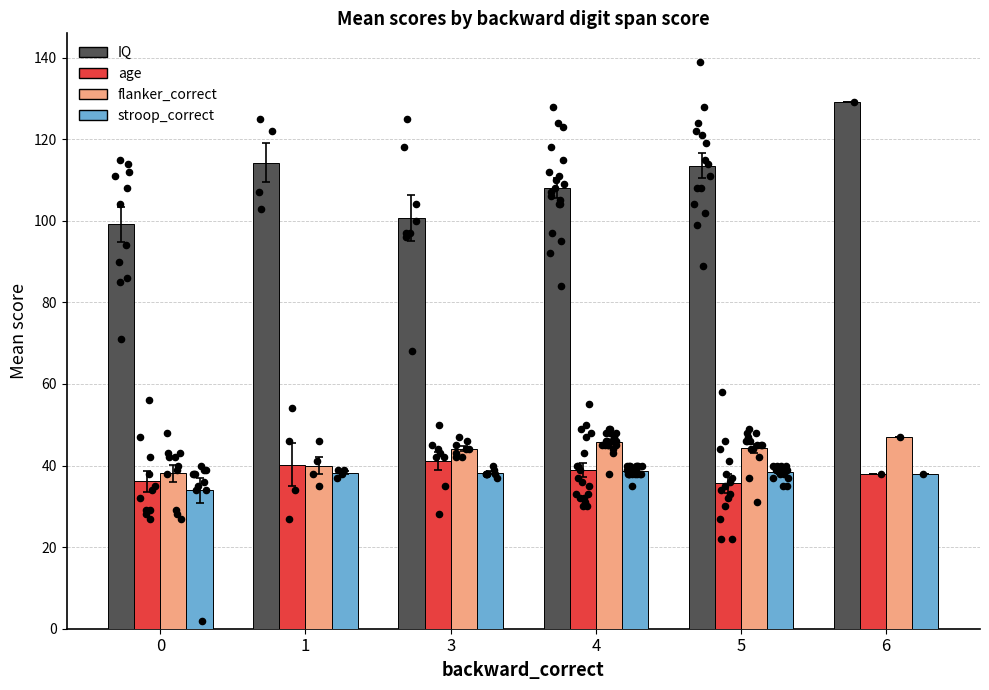

What are all the series names shown in the legend?

IQ, age, flanker_correct, stroop_correct